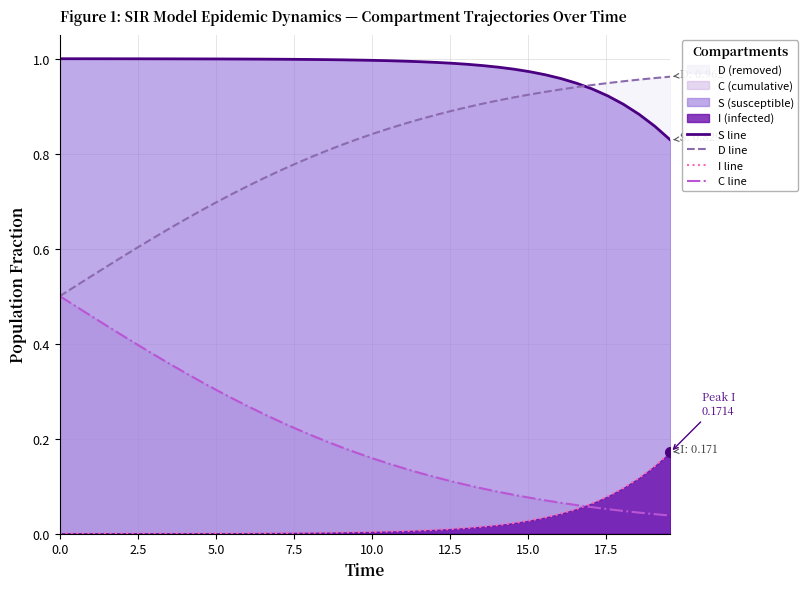

Rank the series by their average value, from highest to lowest.

S line, D line, C line, I line